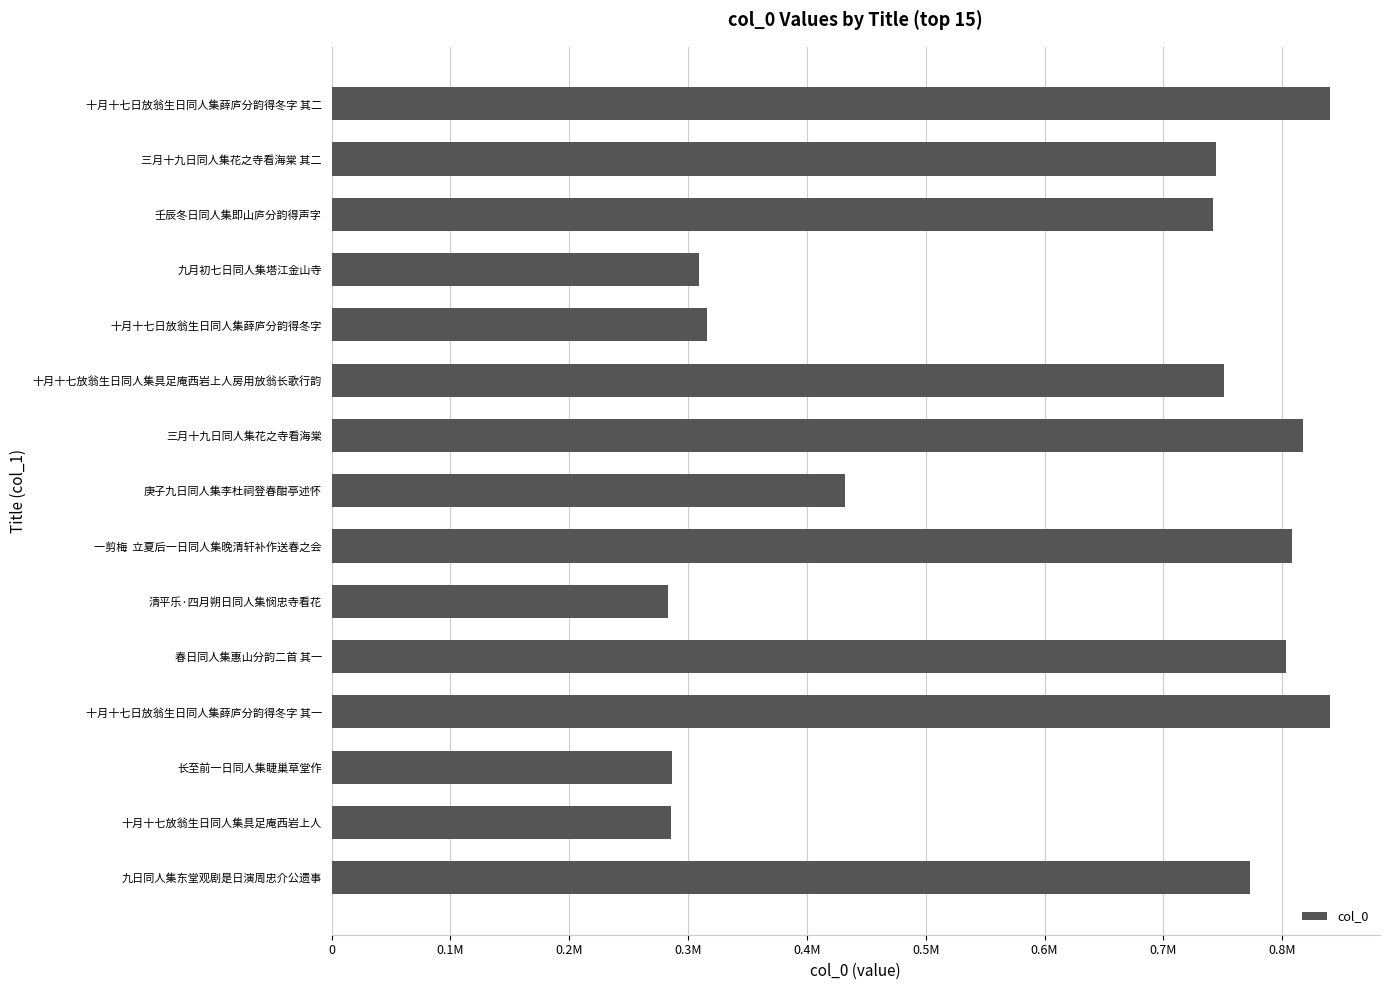

What is the greatest value displayed?

840316